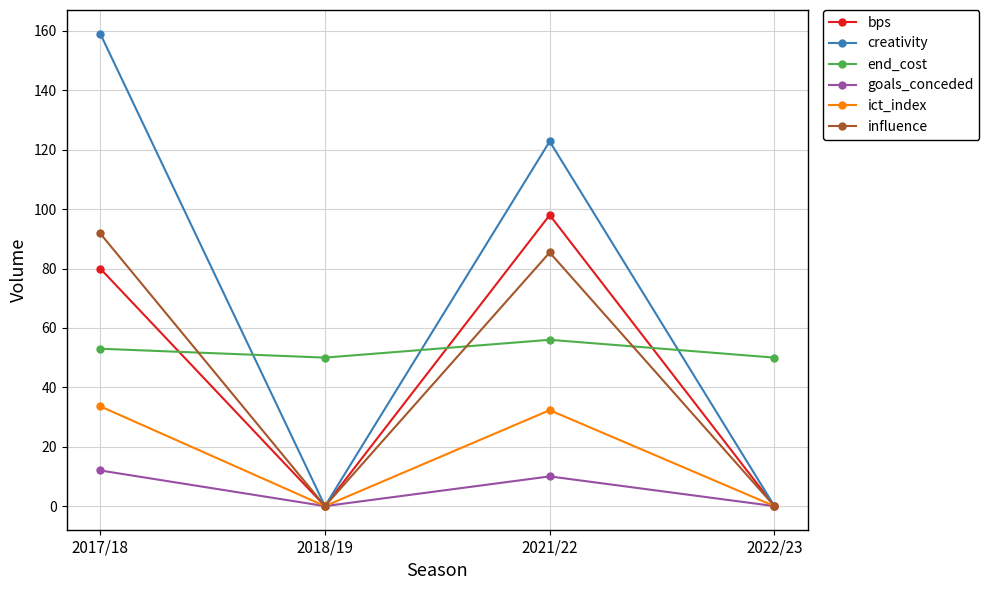

At which label does creativity first exceed 122?

2017/18